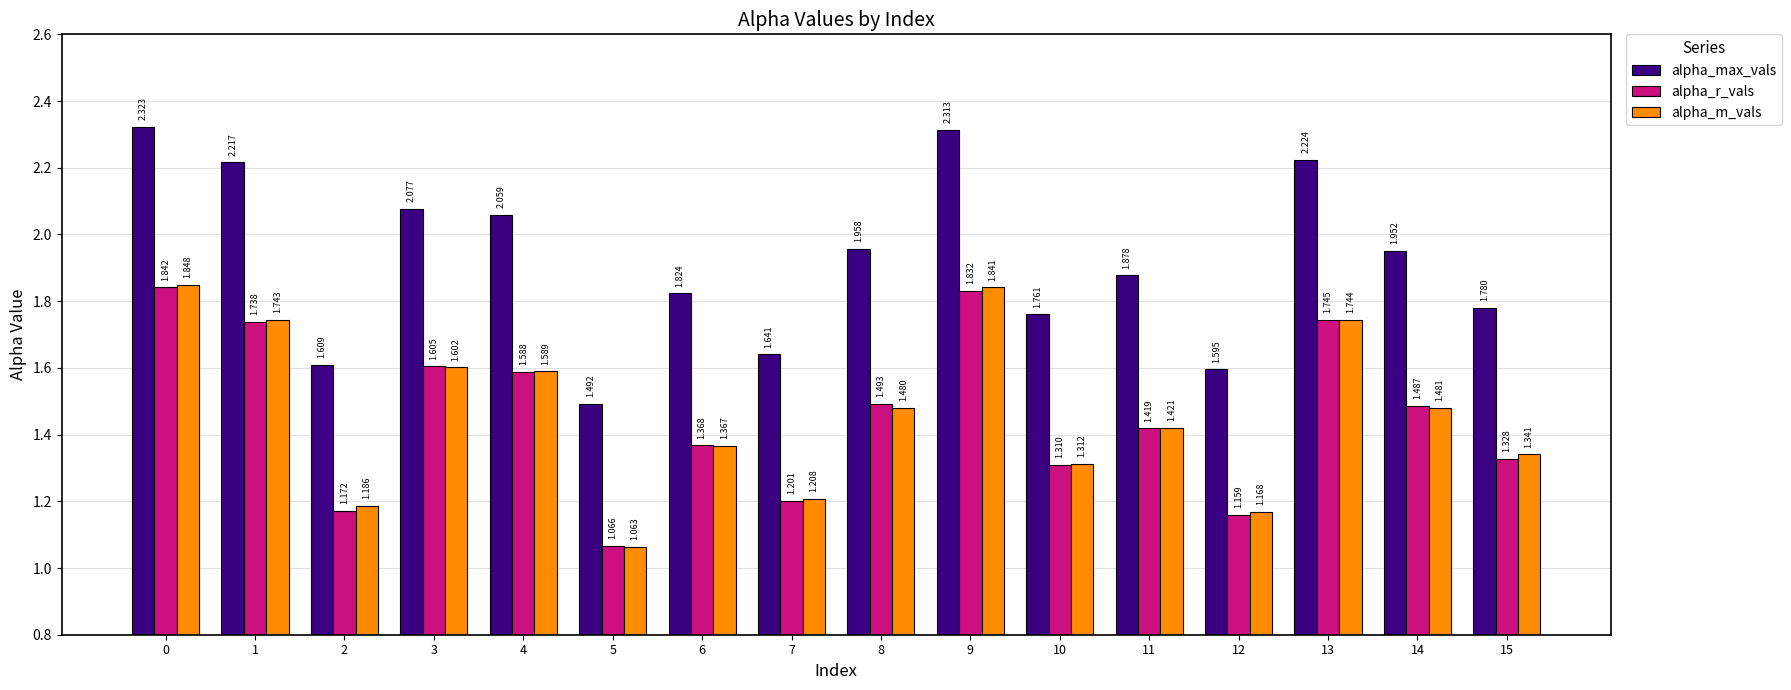

What is the difference between the highest and lowest values at 5?

0.4